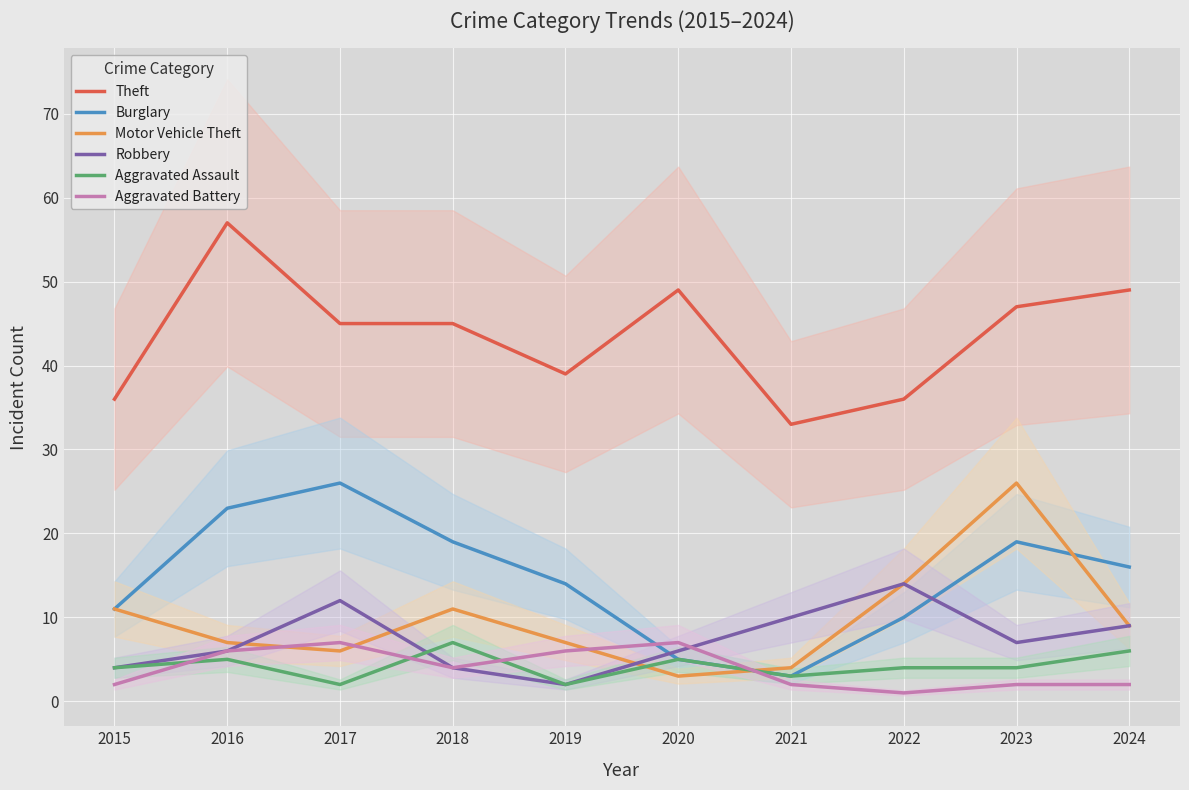

How many lines are shown in the chart?

6